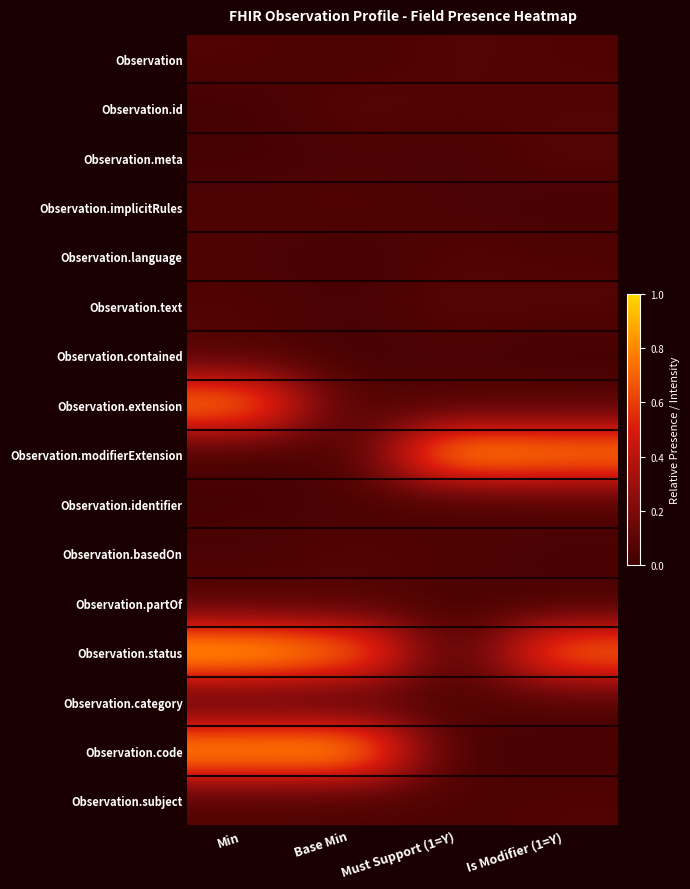

Reading right to left, extract all data points from this chart.

Observation: Is Modifier (1=Y)=0.1	Must Support (1=Y)=0.1	Base Min=0.0	Min=0.1
Observation.id: Is Modifier (1=Y)=0.1	Must Support (1=Y)=0.1	Base Min=0.1	Min=0.0
Observation.meta: Is Modifier (1=Y)=0.1	Must Support (1=Y)=0.0	Base Min=0.0	Min=0.0
Observation.implicitRules: Is Modifier (1=Y)=0.0	Must Support (1=Y)=0.0	Base Min=0.1	Min=0.1
Observation.language: Is Modifier (1=Y)=0.1	Must Support (1=Y)=0.1	Base Min=0.0	Min=0.0
Observation.text: Is Modifier (1=Y)=0.1	Must Support (1=Y)=0.1	Base Min=0.0	Min=0.1
Observation.contained: Is Modifier (1=Y)=0.0	Must Support (1=Y)=0.0	Base Min=0.0	Min=0.1
Observation.extension: Is Modifier (1=Y)=0.1	Must Support (1=Y)=0.1	Base Min=0.1	Min=0.8
Observation.modifierExtension: Is Modifier (1=Y)=0.8	Must Support (1=Y)=0.9	Base Min=0.0	Min=0.0
Observation.identifier: Is Modifier (1=Y)=0.1	Must Support (1=Y)=0.0	Base Min=0.0	Min=0.0
Observation.basedOn: Is Modifier (1=Y)=0.0	Must Support (1=Y)=0.1	Base Min=0.1	Min=0.0
Observation.partOf: Is Modifier (1=Y)=0.0	Must Support (1=Y)=0.0	Base Min=0.1	Min=0.1
Observation.status: Is Modifier (1=Y)=0.8	Must Support (1=Y)=0.0	Base Min=0.8	Min=0.9
Observation.category: Is Modifier (1=Y)=0.1	Must Support (1=Y)=0.1	Base Min=0.1	Min=0.1
Observation.code: Is Modifier (1=Y)=0.0	Must Support (1=Y)=0.0	Base Min=0.9	Min=0.9
Observation.subject: Is Modifier (1=Y)=0.1	Must Support (1=Y)=0.0	Base Min=0.0	Min=0.1